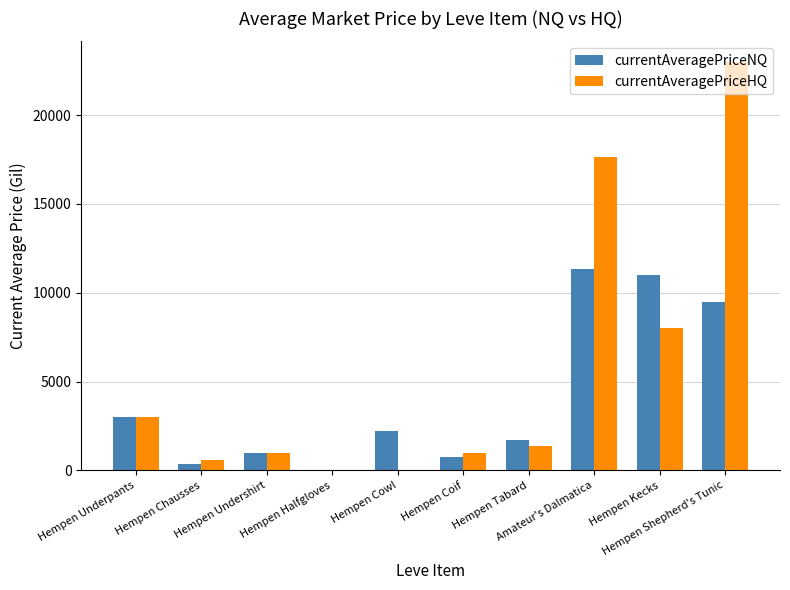

How many categories are shown in the chart?

10